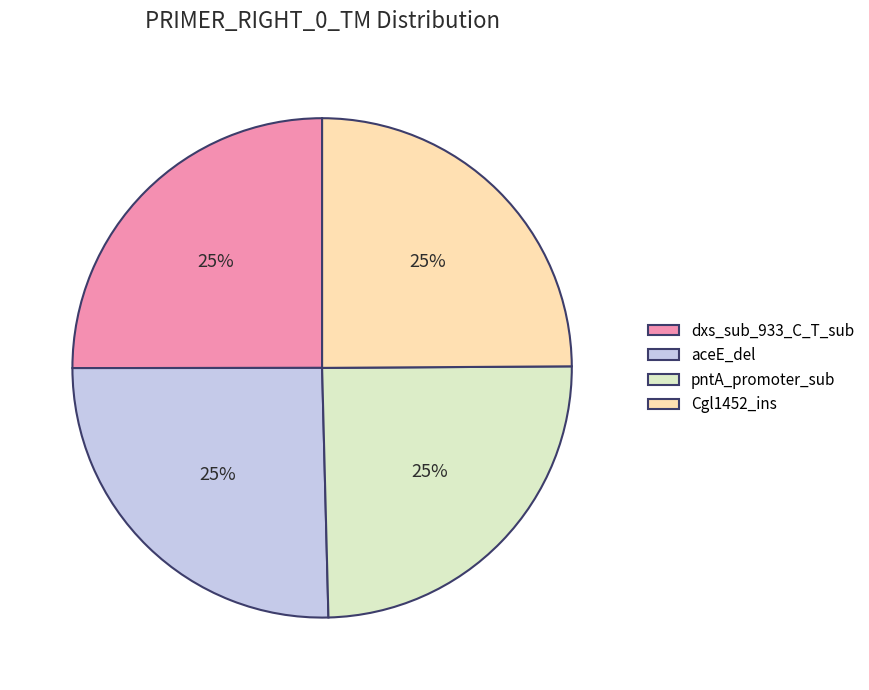

The pntA_promoter_sub slice represents 25% of the pie. True or false?

True